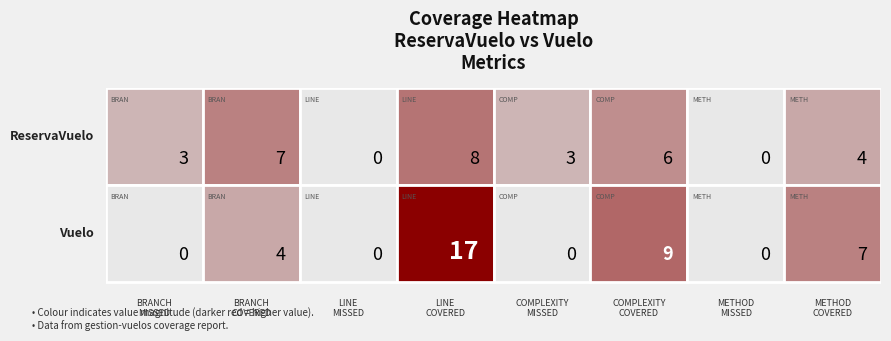

Where does the Vuelo series first go above 4?

LINE_COVERED